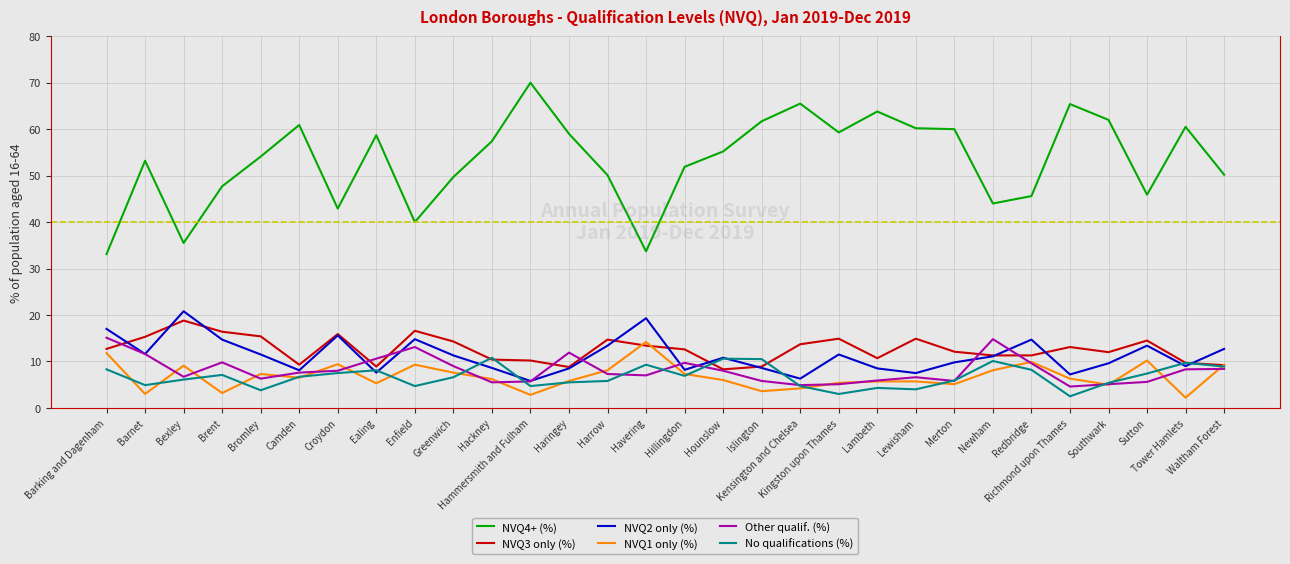

Which series has the largest total across all categories?

NVQ4+ (%)